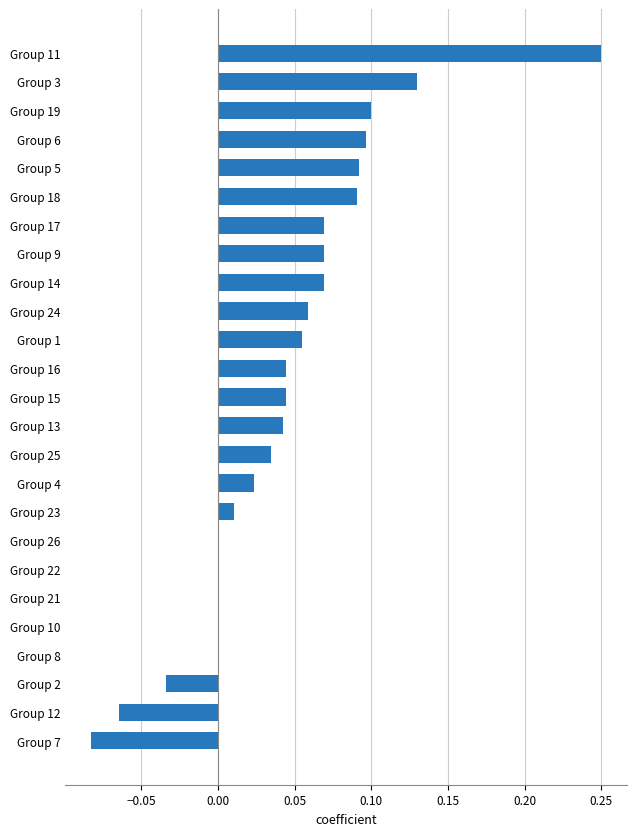

Which label corresponds to the largest value in the chart?

Group 11